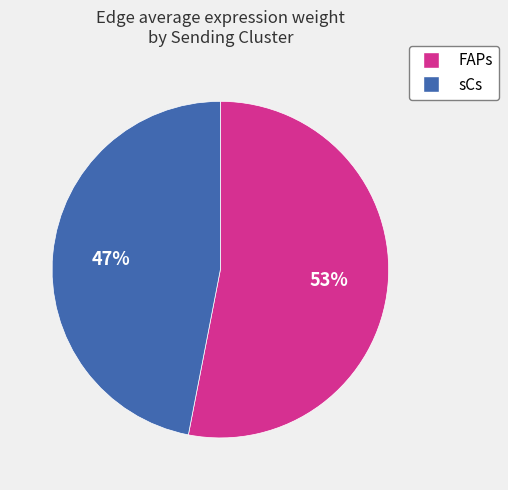

Count the number of slices in the pie.

2